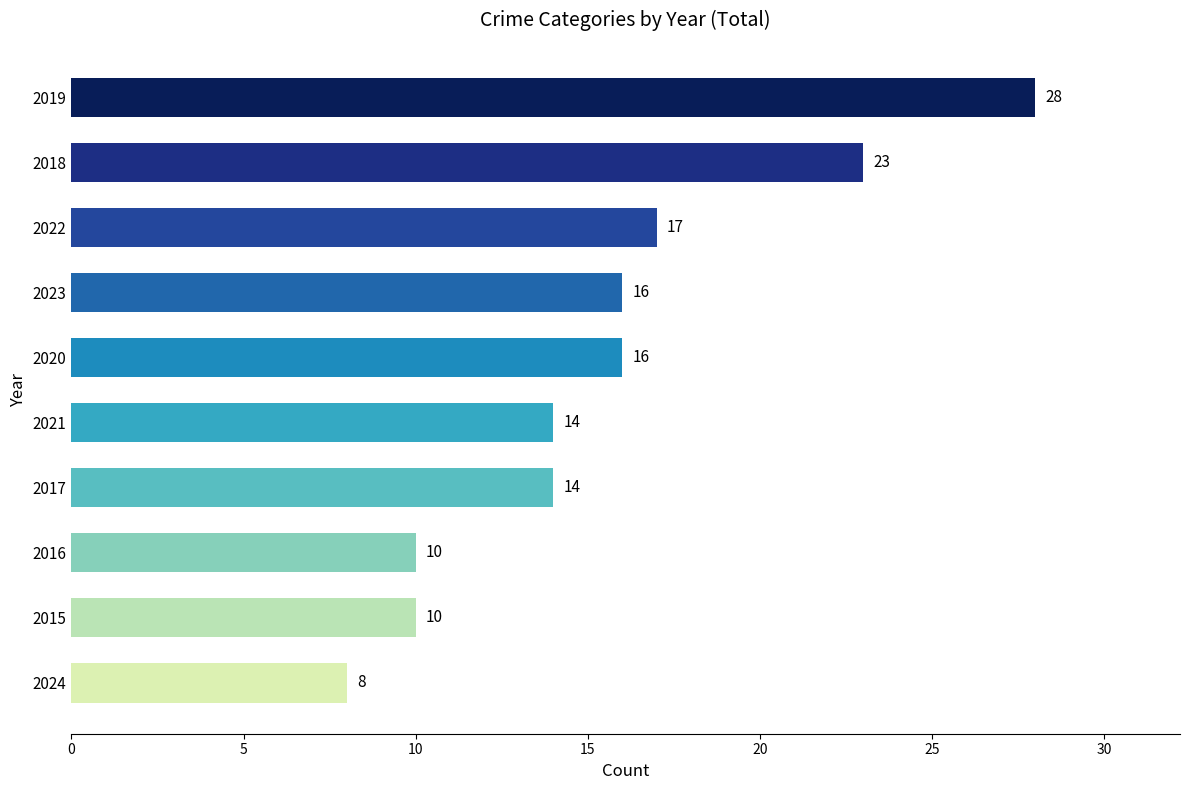

What value does the data have at 2018, to the nearest 10?

20